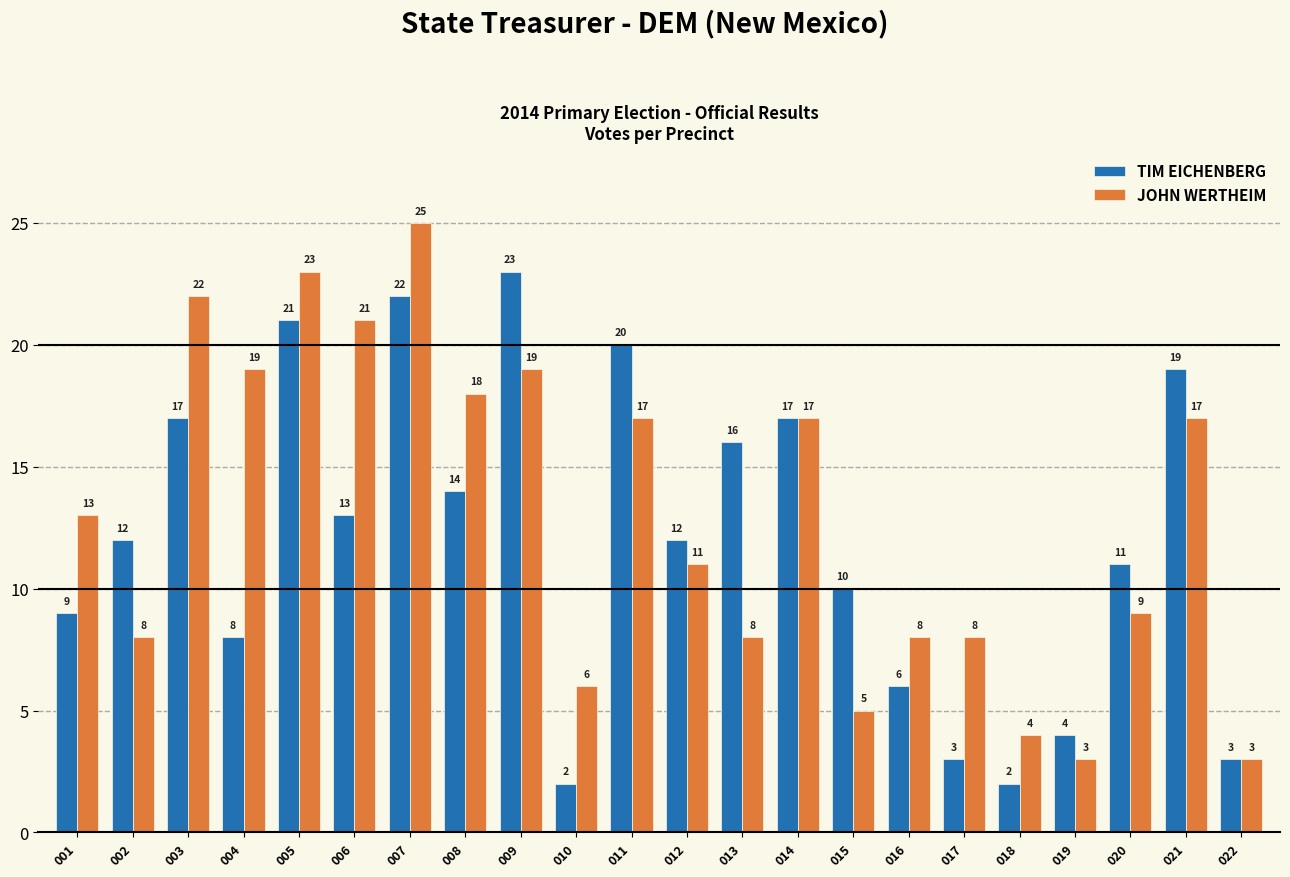

Reading left to right, transcribe all the data shown in this chart.

TIM EICHENBERG: 9	12	17	8	21	13	22	14	23	2	20	12	16	17	10	6	3	2	4	11	19	3
JOHN WERTHEIM: 13	8	22	19	23	21	25	18	19	6	17	11	8	17	5	8	8	4	3	9	17	3